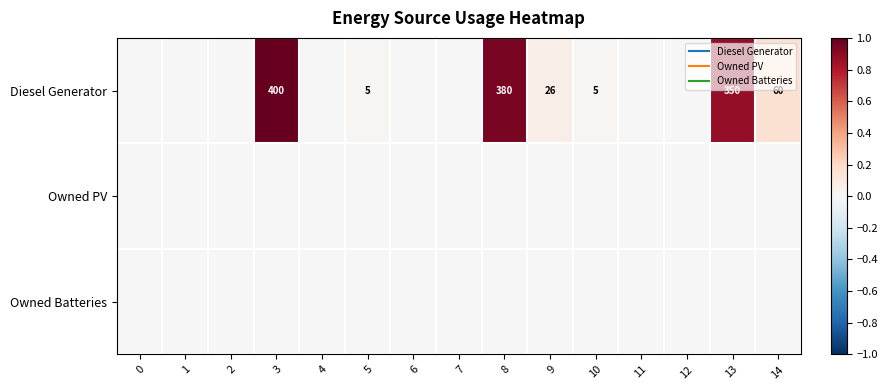

At which category is the sum across all series the highest?

3